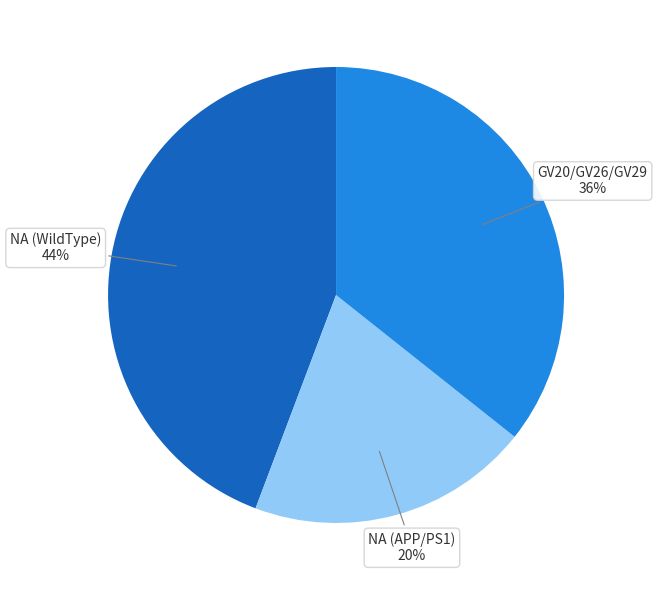

The GV20/GV26/GV29 slice represents 48% of the pie. True or false?

False